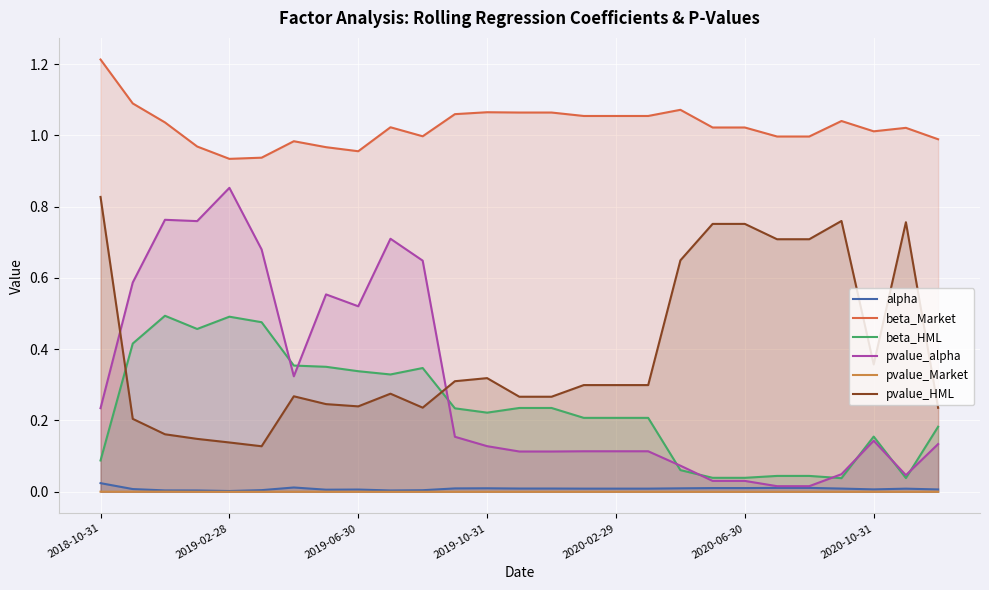

List the series in order of their peak value, lowest first.

pvalue_Market, alpha, beta_HML, pvalue_HML, pvalue_alpha, beta_Market